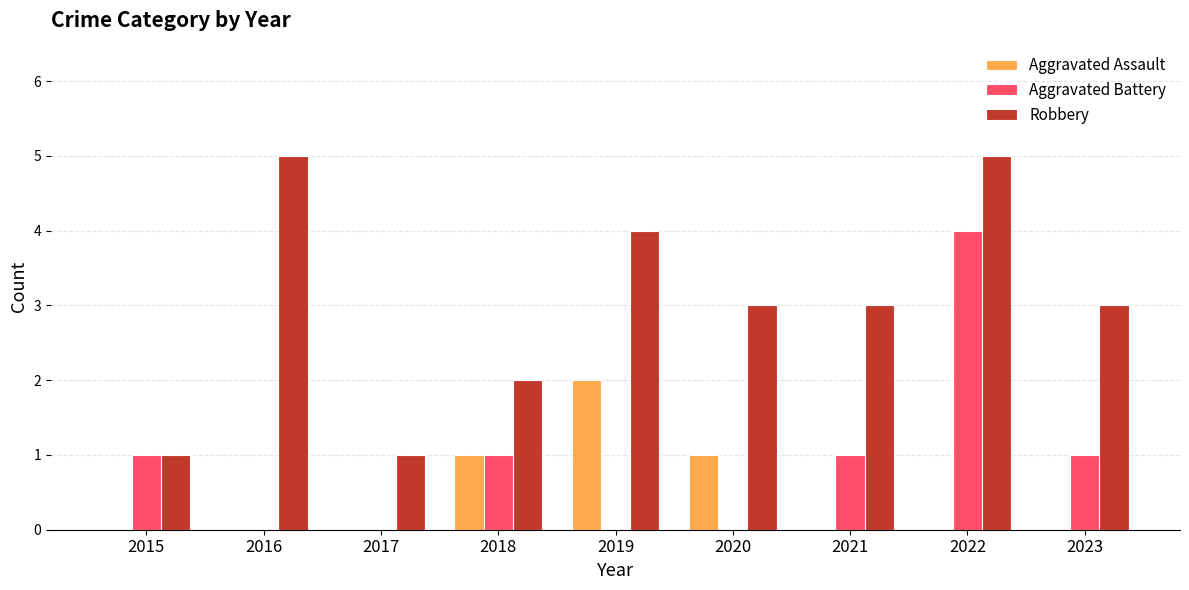

Which category has the highest value in the Aggravated Battery series?

2022